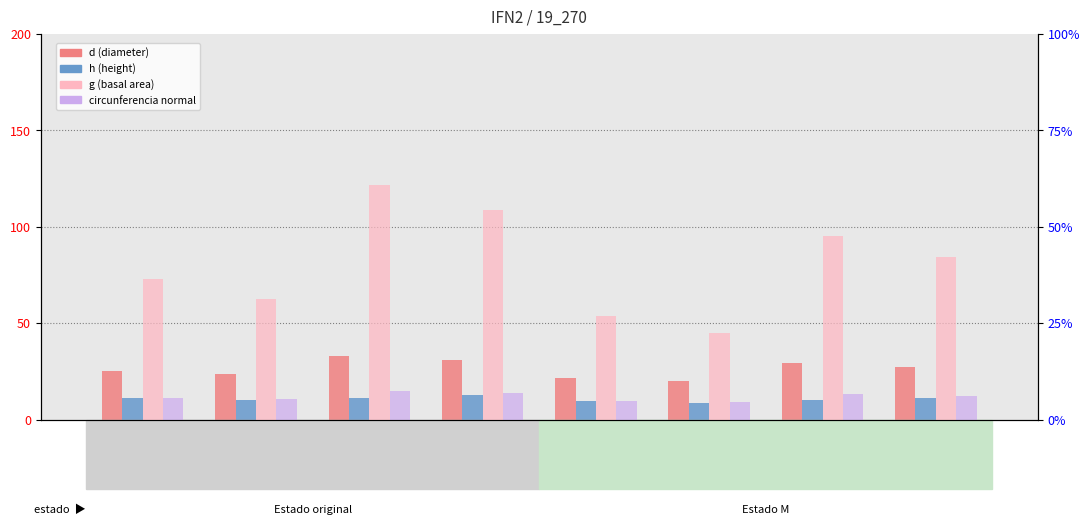

Reading right to left, extract all data points from this chart.

d (diameter): 27.4	29.1	20.1	21.9	31.1	32.9	23.6	25.4
h (height): 11.0	10.0	8.5	9.5	12.6	11.5	10.1	11.2
g (basal area): 589.6	667.4	315.7	375.0	760.0	850.2	437.9	508.8
circunferencia normal: 86.1	91.6	63.0	68.6	97.7	103.4	74.2	80.0